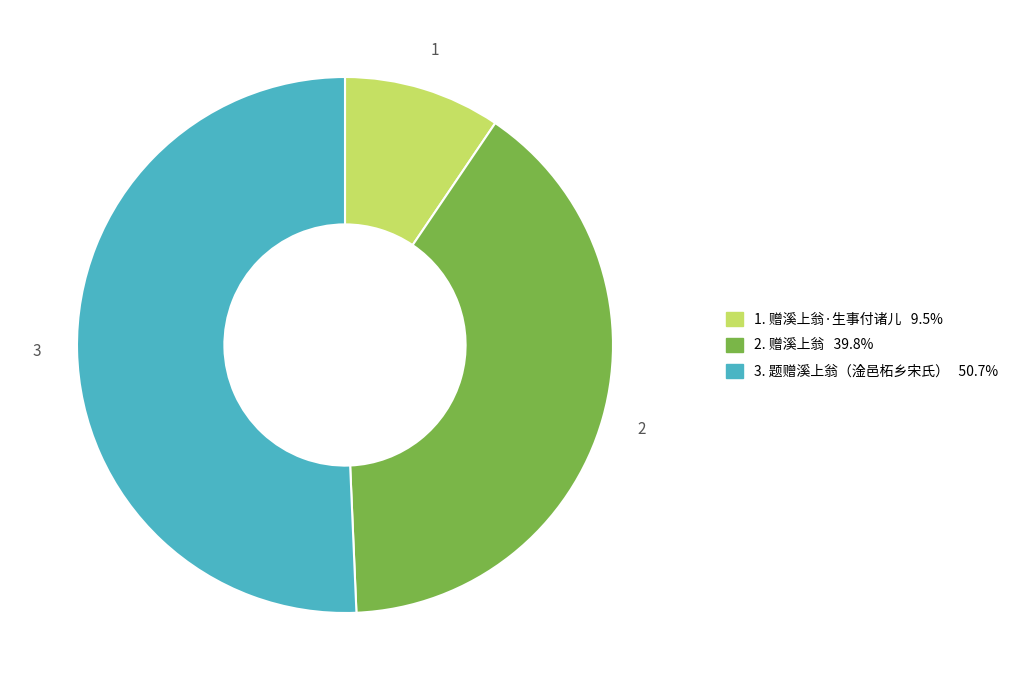

Is there any slice that represents more than half of the pie?

Yes